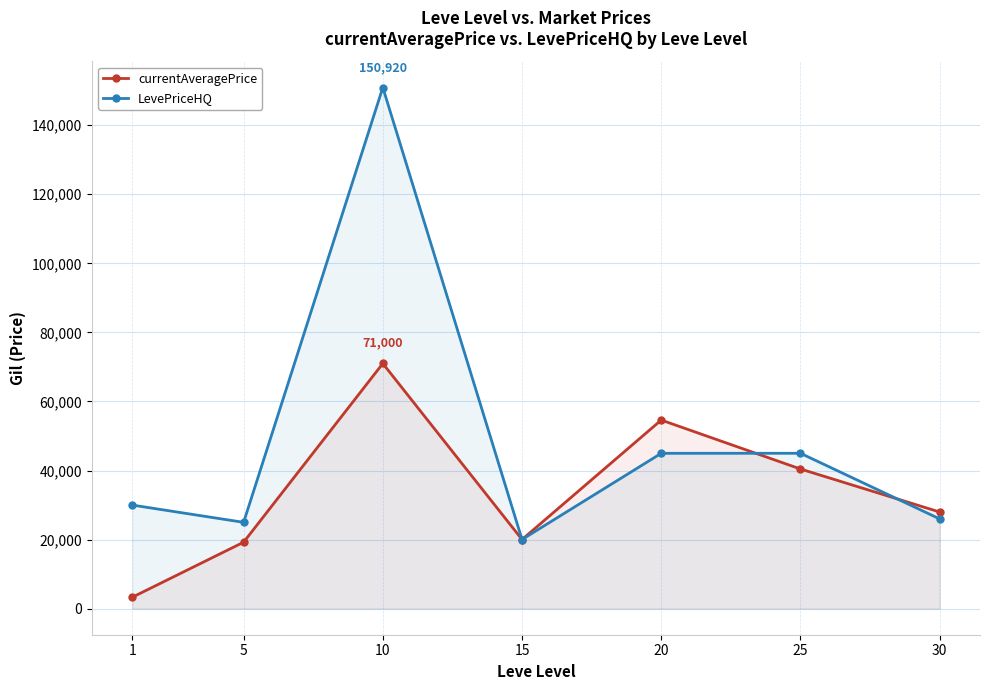

Reading right to left, transcribe all the data shown in this chart.

currentAveragePrice: 27999.0	40447.0	54619.8	20027.0	71000.0	19250.5	3307.0
LevePriceHQ: 25999.0	45000.0	44990.0	20027.0	150920.0	25000.7	30000.0